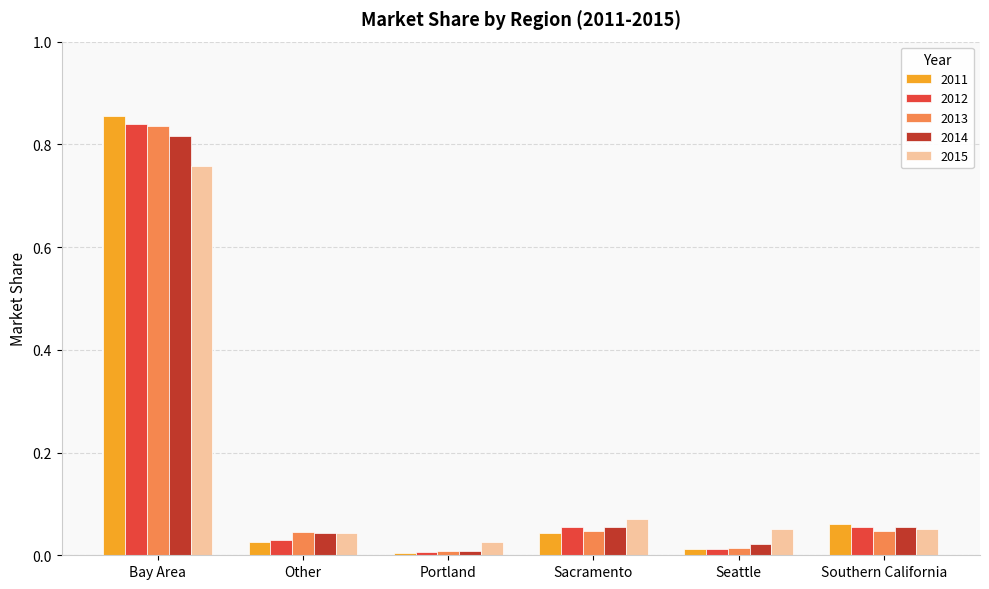

What is the average value of the 2011 series?

0.2